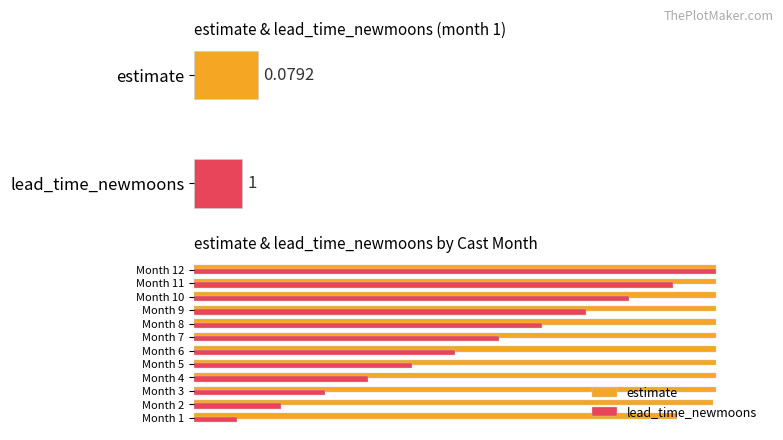

Between Month 11 and Month 12, which is larger?

Month 12